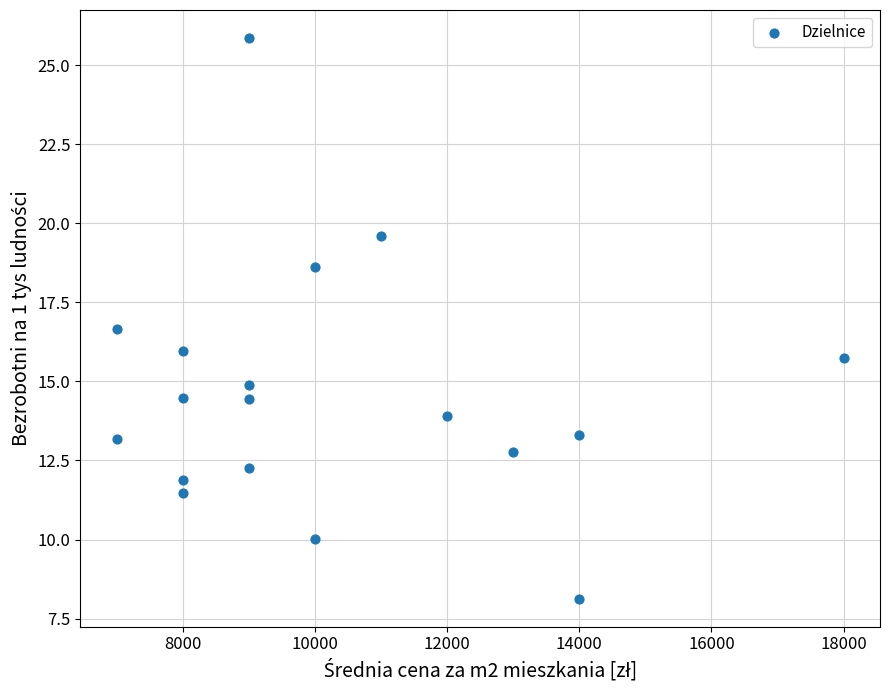

What is the range of X values (max minus min)?

11000.0